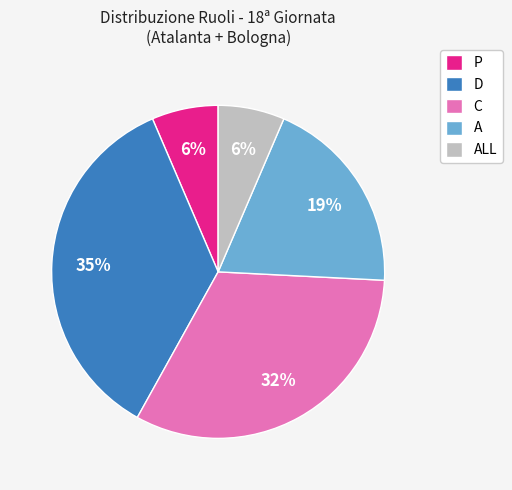

Which has a higher value, ALL or D?

D